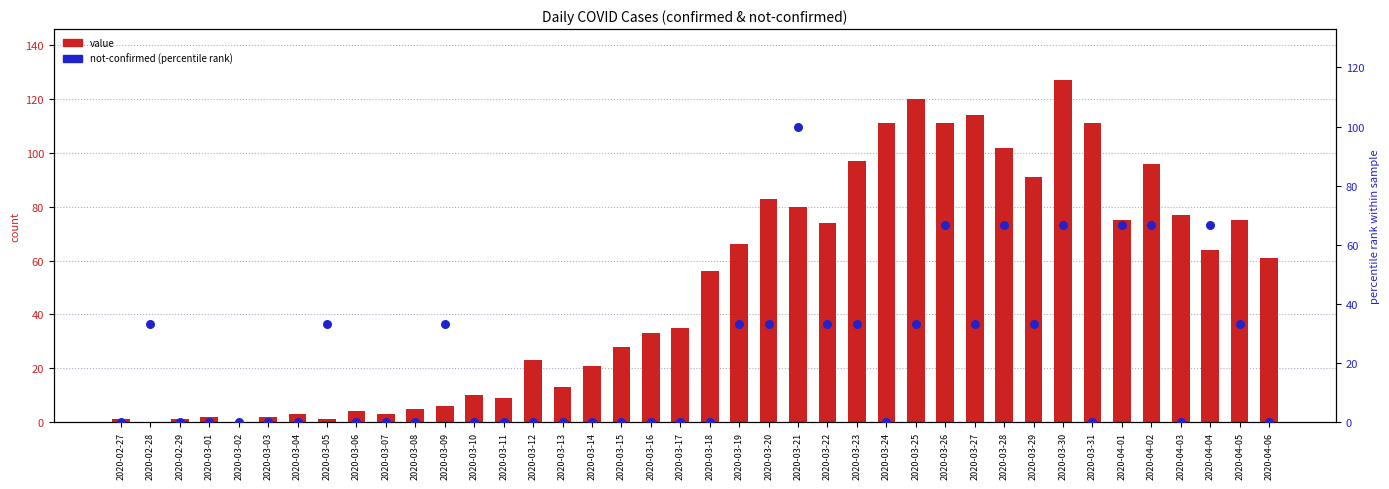

Which series contains the lowest Y value?

value